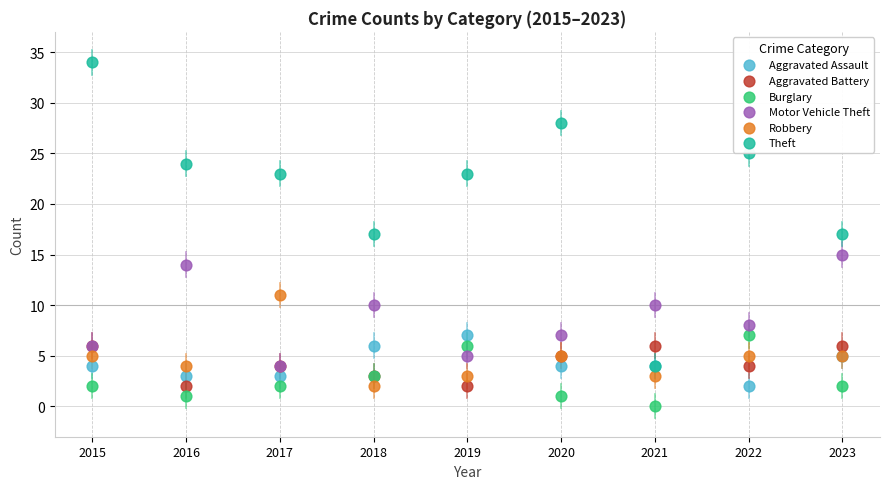

Which series contains the lowest Y value?

Burglary